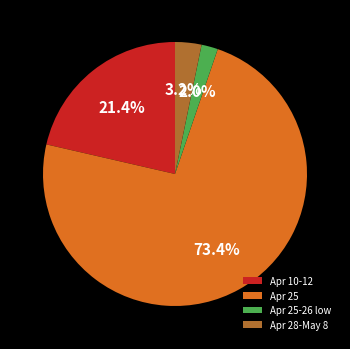

Between Apr 10-12 and Apr 25-26 low, which is larger?

Apr 10-12